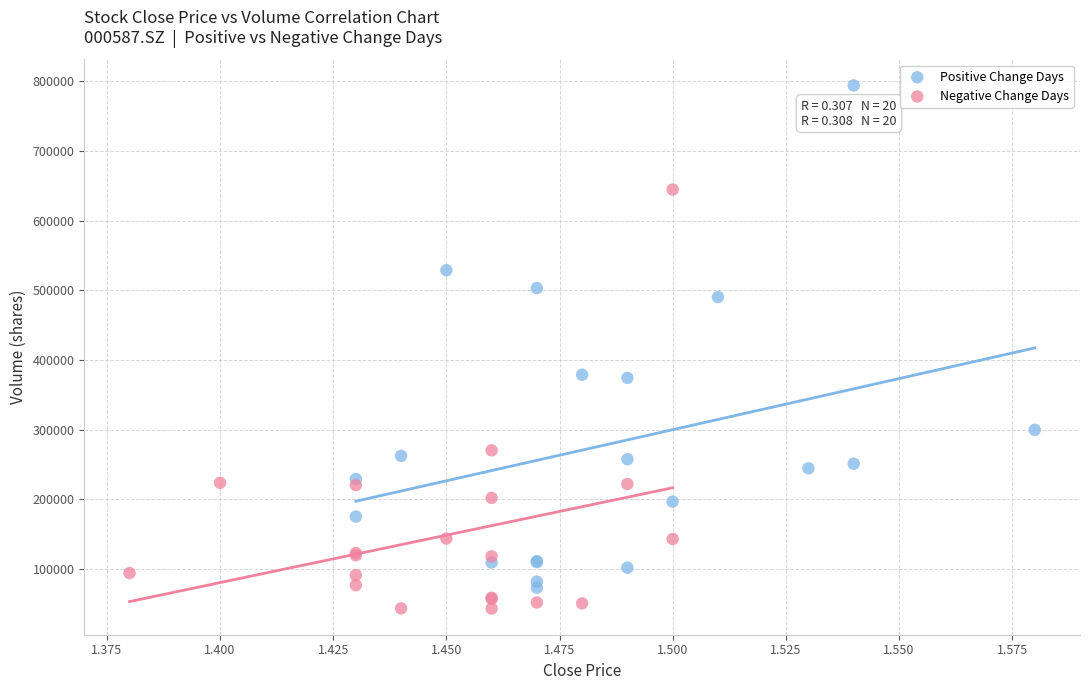

Which series contains the highest Y value?

Positive Change Days